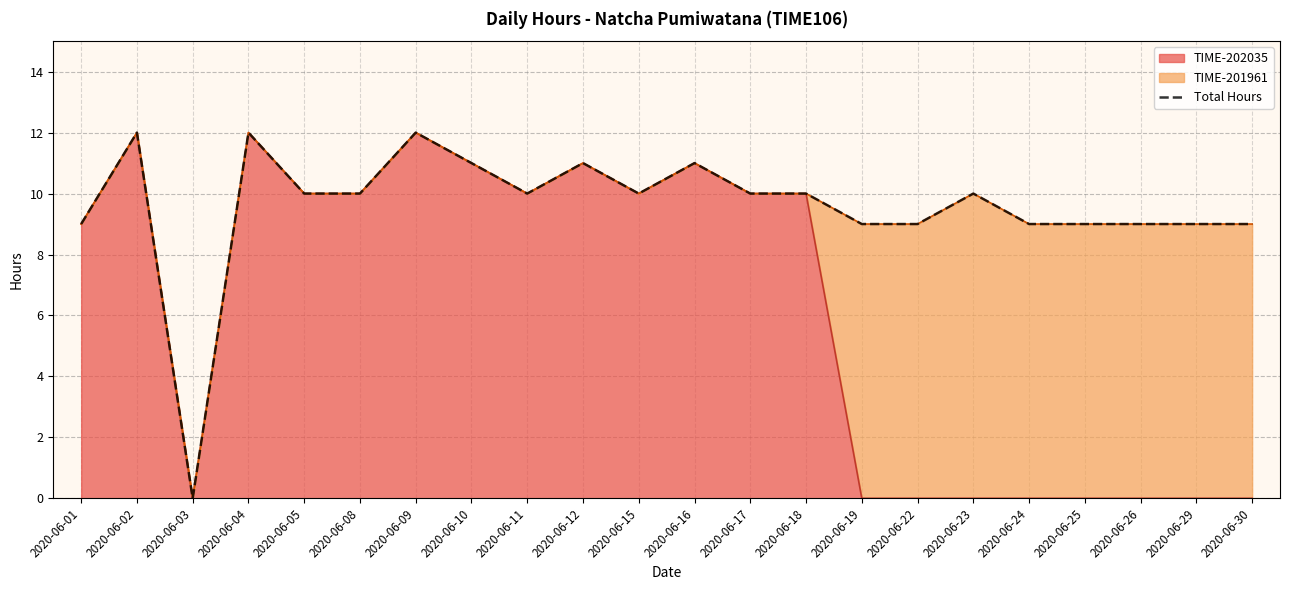

What value does the data have at 2020-06-22, to the nearest 5?

10